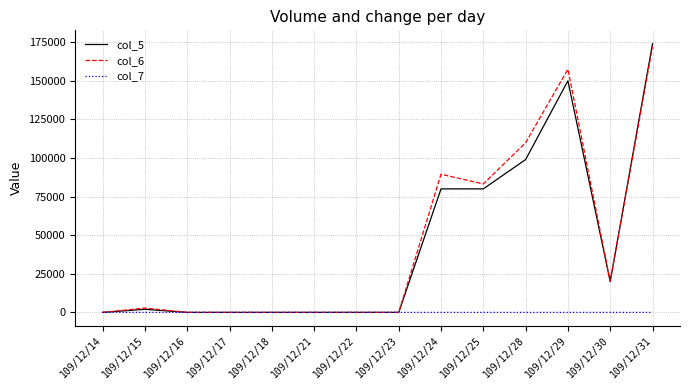

The value of col_5 at 109/12/29 is 38202.0. True or false?

False